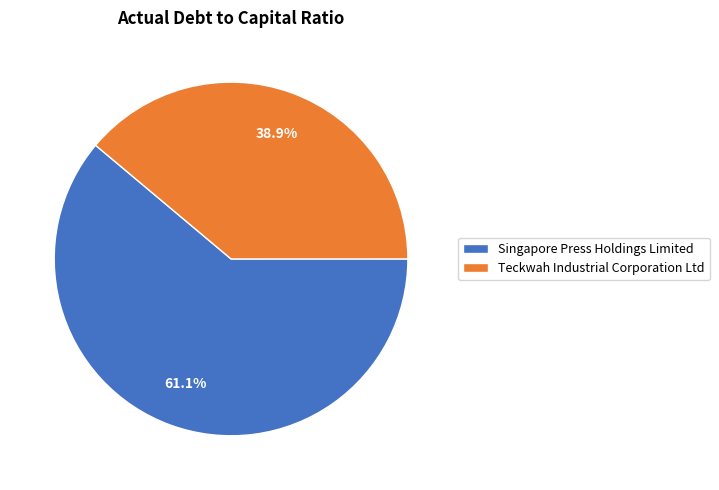

To the nearest percent, what portion does Teckwah Industrial Corporation Ltd represent?

39%